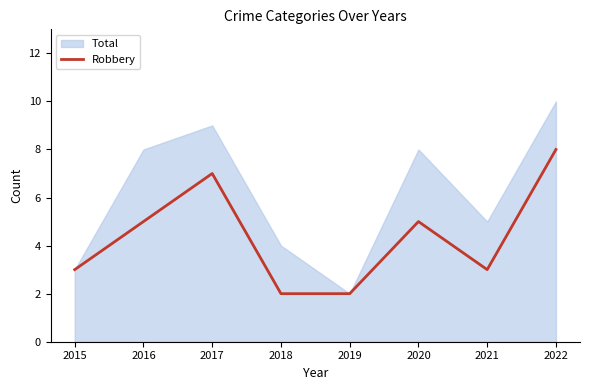

The Robbery series shows 7 at 2016. True or false?

False